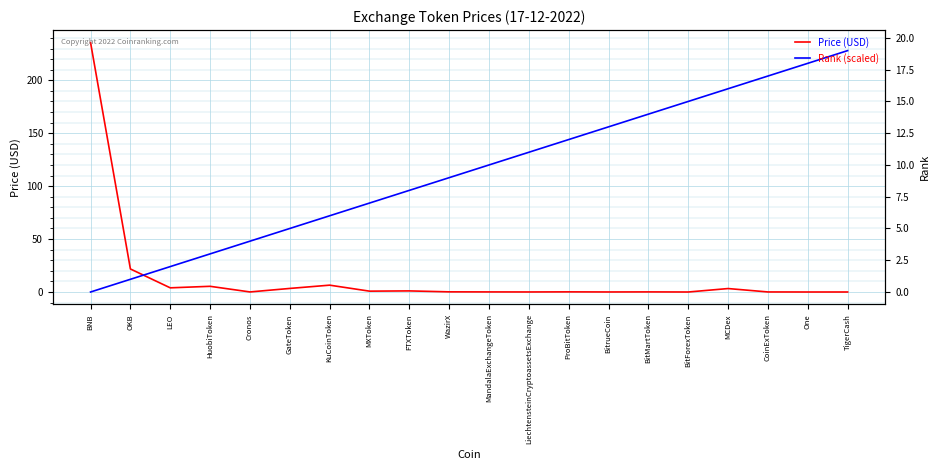

Reading left to right, what are all the values shown in this chart?

Price (USD): 235.6	21.8	3.9	5.4	0.1	3.4	6.5	0.8	1.0	0.1	0.1	0.0	0.1	0.0	0.1	0.0	3.3	0.0	0.0	0.0
Rank (scaled): 0.0	12.0	24.0	36.0	48.0	60.0	72.0	84.0	96.0	108.0	120.0	132.0	144.0	156.0	168.0	180.0	192.0	204.0	216.0	228.0